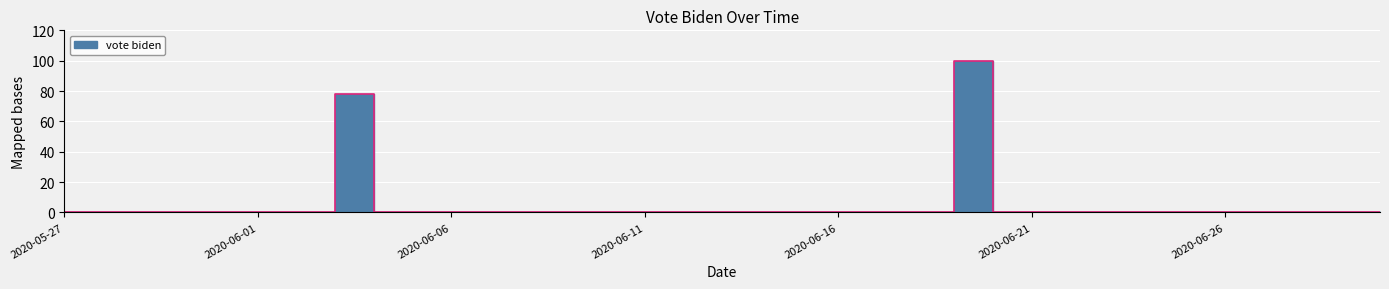

Does the chart display data point markers on the line(s)?

No